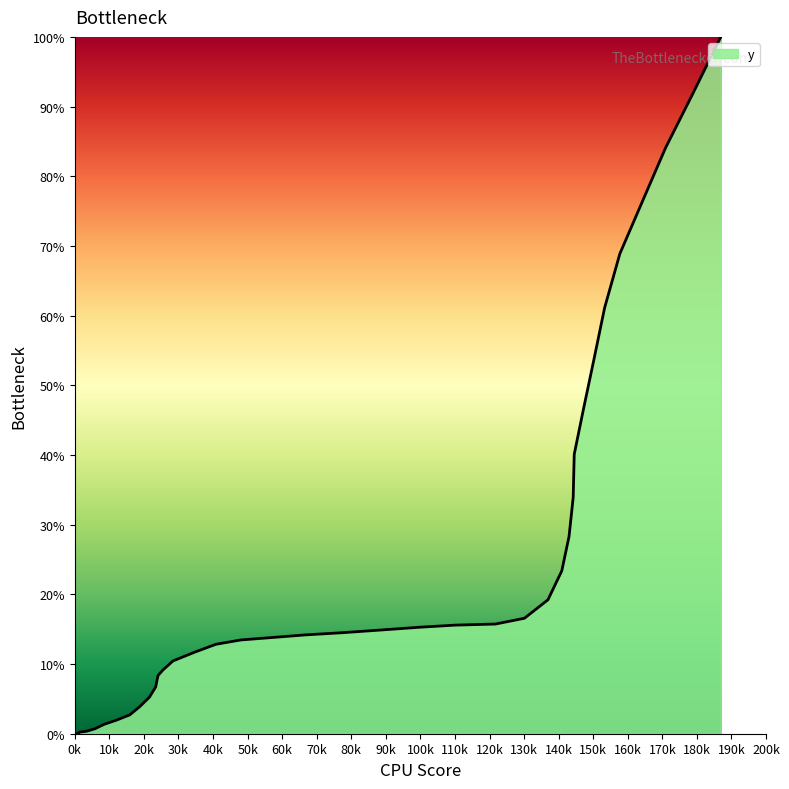

How many lines are shown in the chart?

1